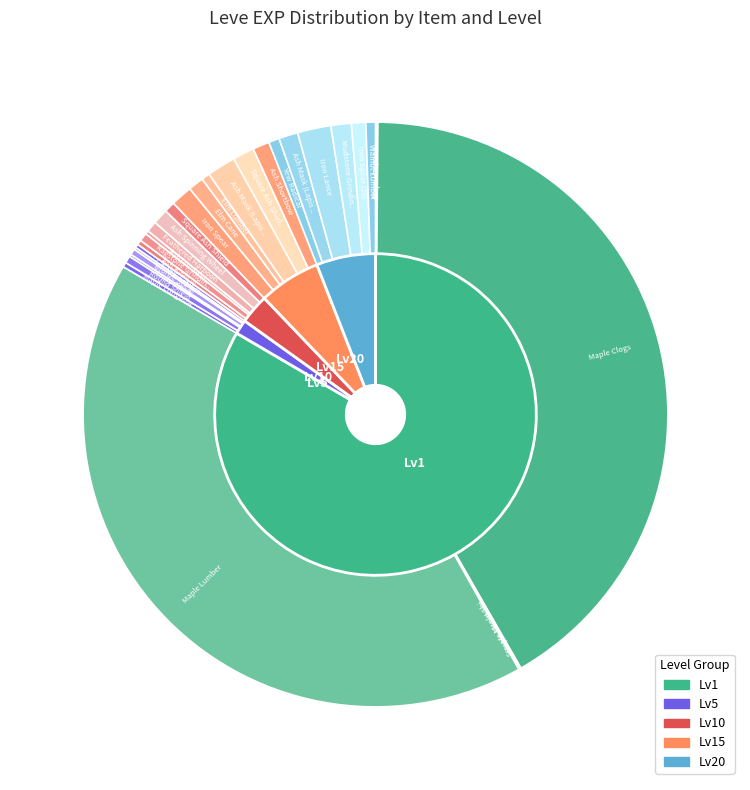

Is it true that Ash Spinning Wheel is 10% of the pie?

False